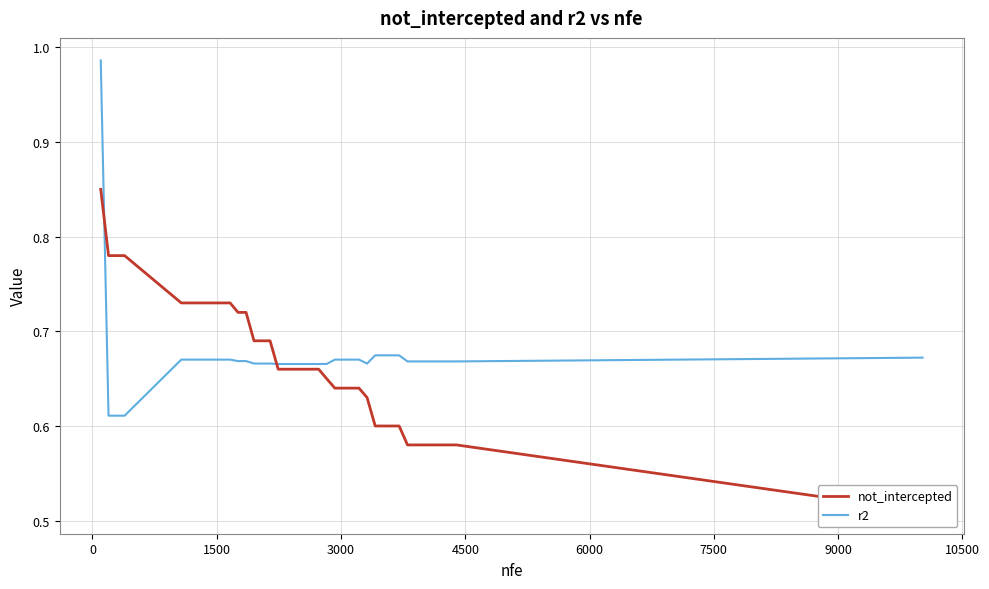

What is the difference between the maximum and second lowest values in the r2 series?

0.4